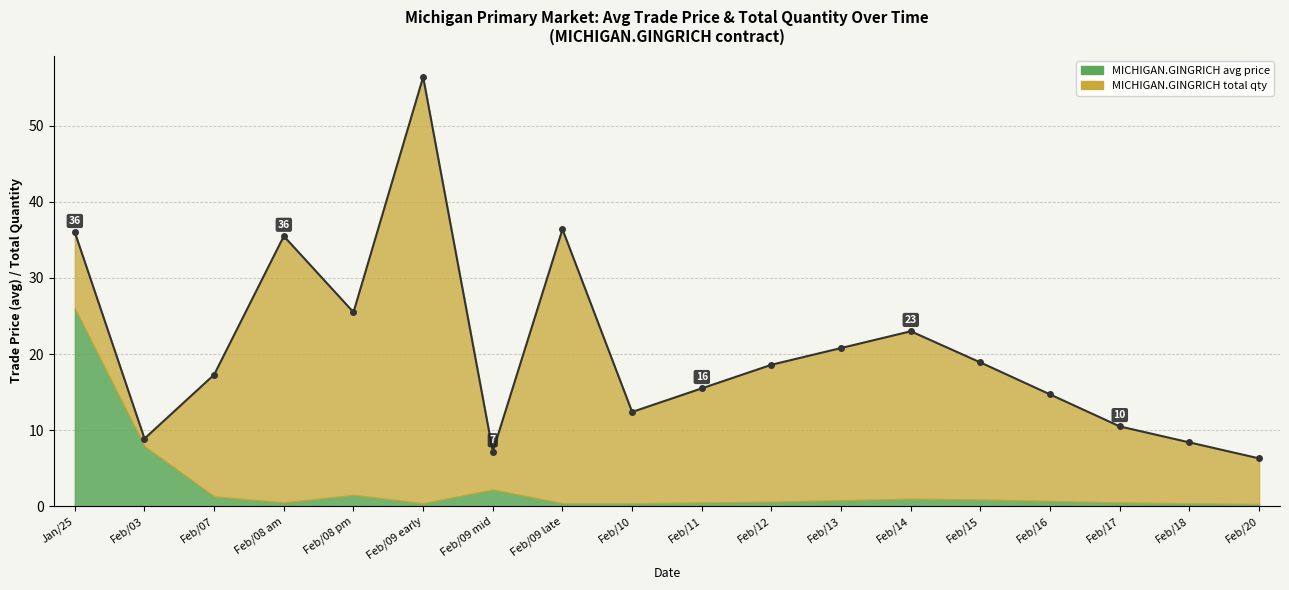

How many interior local peaks does the MICHIGAN.GINGRICH total qty series have?

4